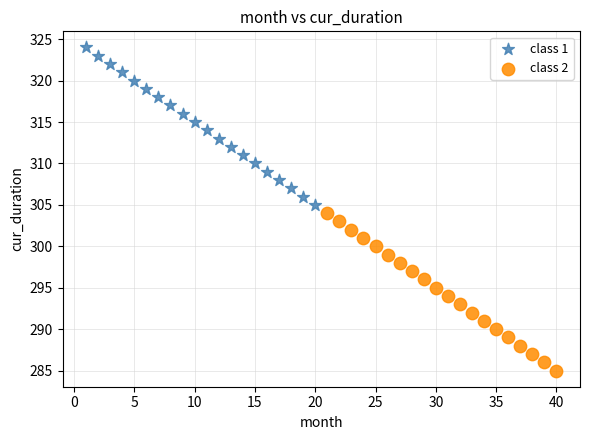

Which series contains the lowest Y value?

class 2